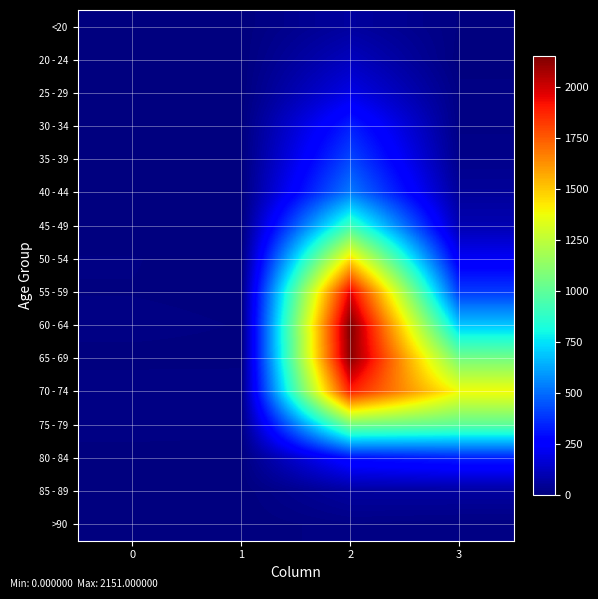

How many data points does each series have?

4